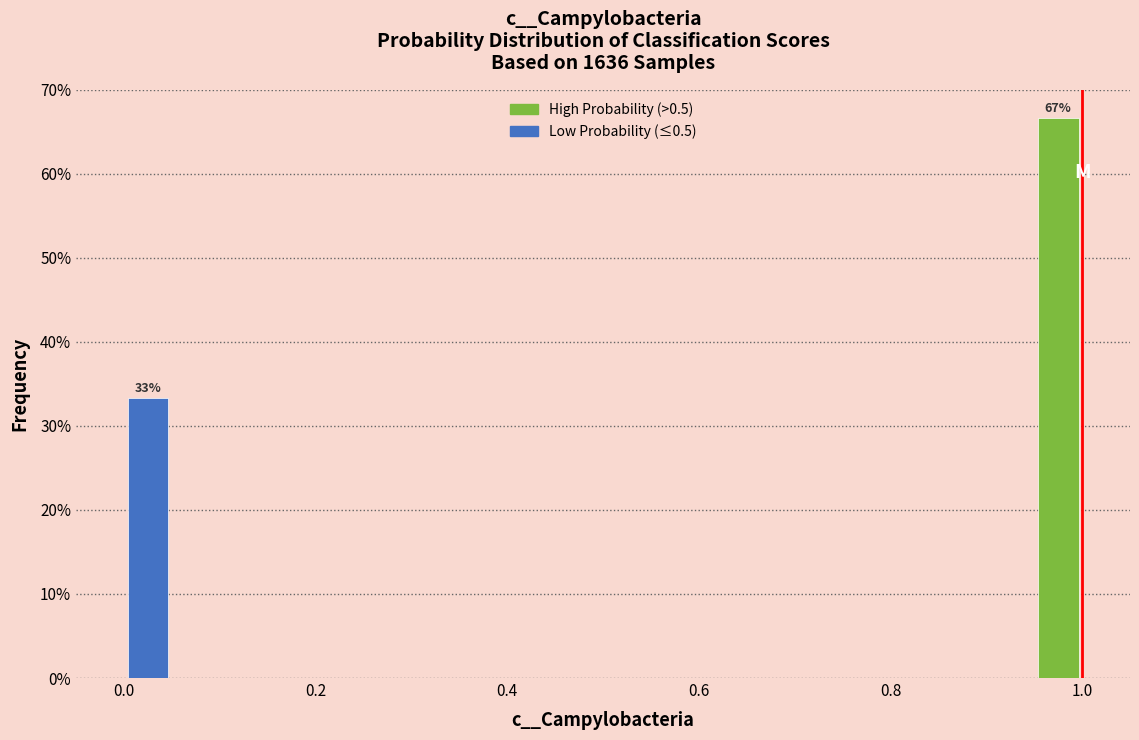

Read against the x-axis, roughly where is the centre of the tallest bar?

0.98